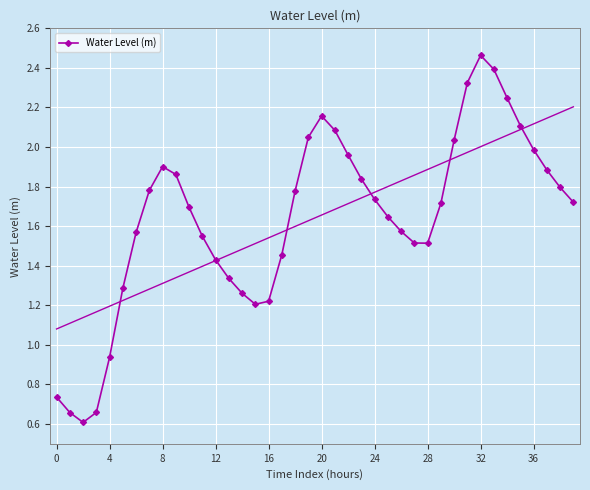

What value does the data have at 26?

1.6